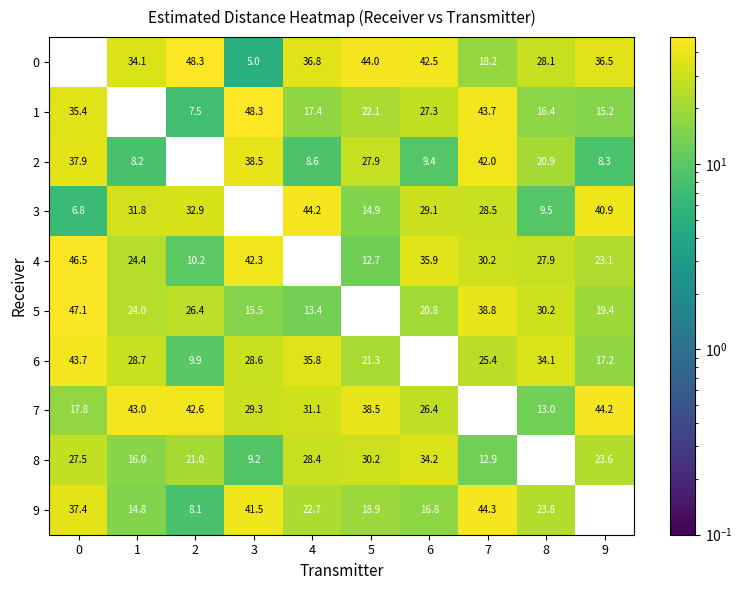

The value of 9 at 2 is 8.1. True or false?

True